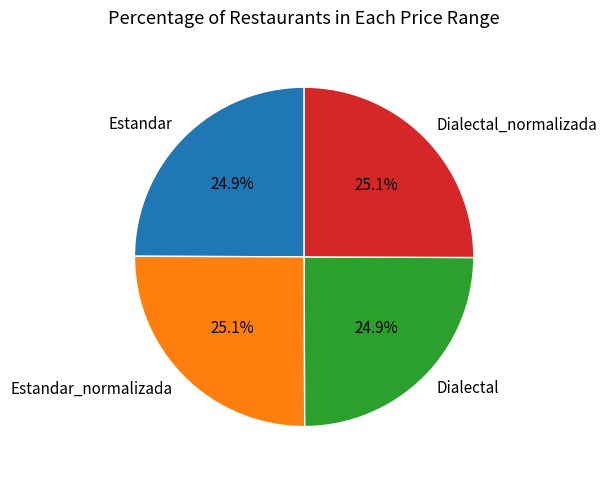

Is it true that Estandar is 25% of the pie?

True